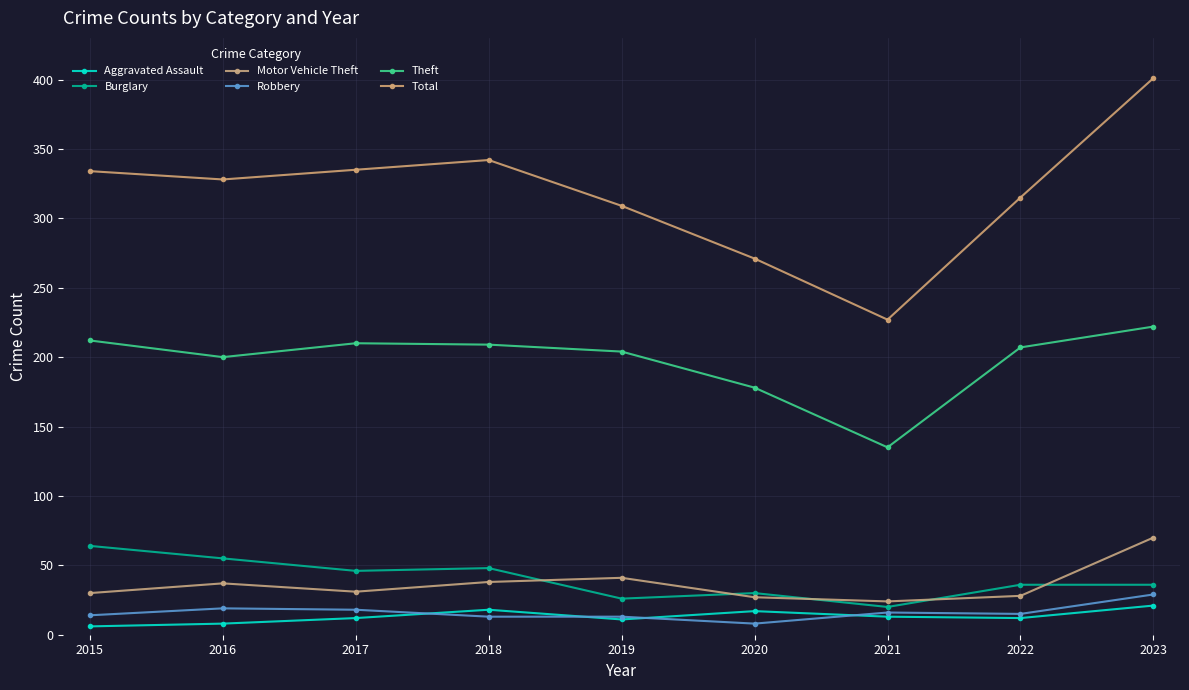

Is this an area chart (filled region under the line)?

No